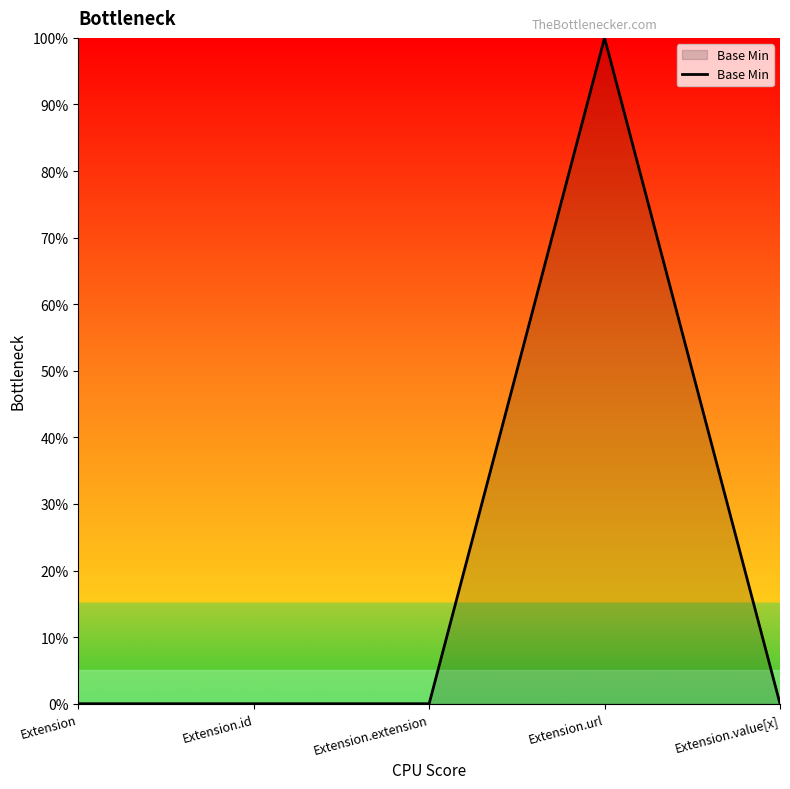

How many points are higher than both their immediate neighbors (excluding endpoints)?

1